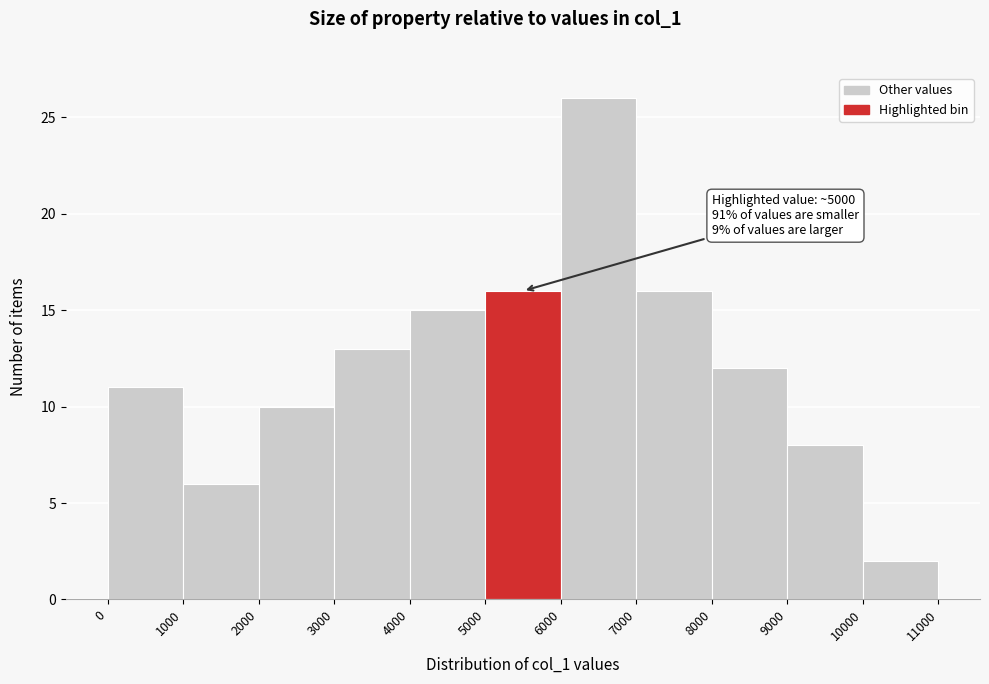

Which range on the x-axis has the tallest bar?

6000 to 7000